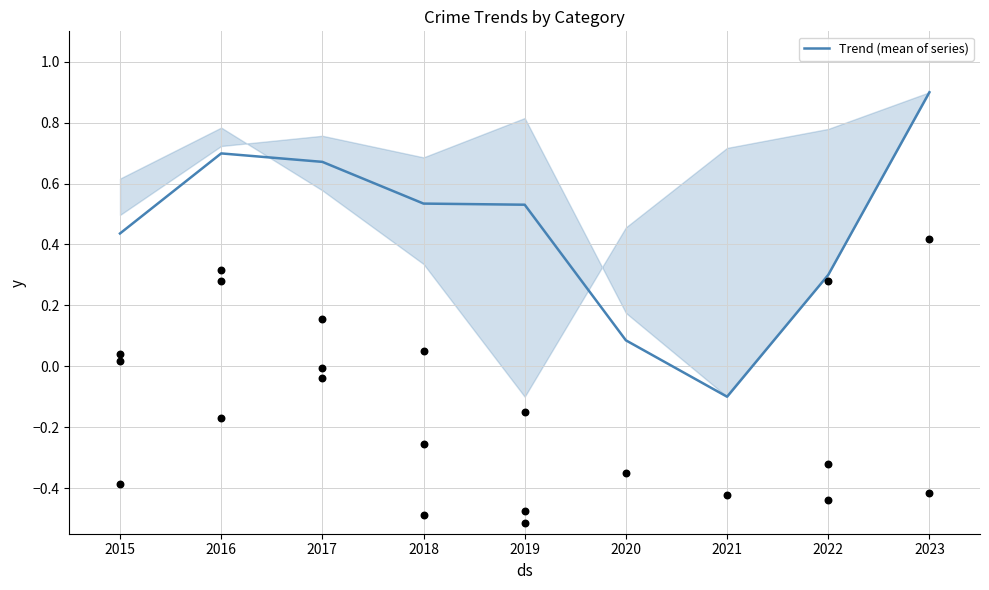

The Trend (mean of series) series shows 0.9 at 2023. True or false?

True